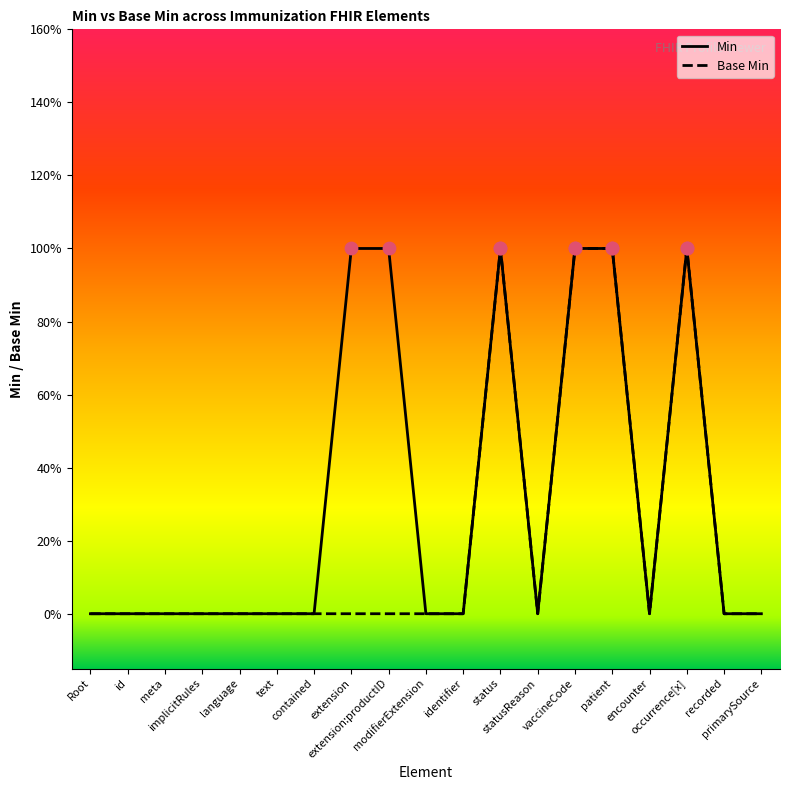

Which series reaches the maximum Y coordinate?

Min